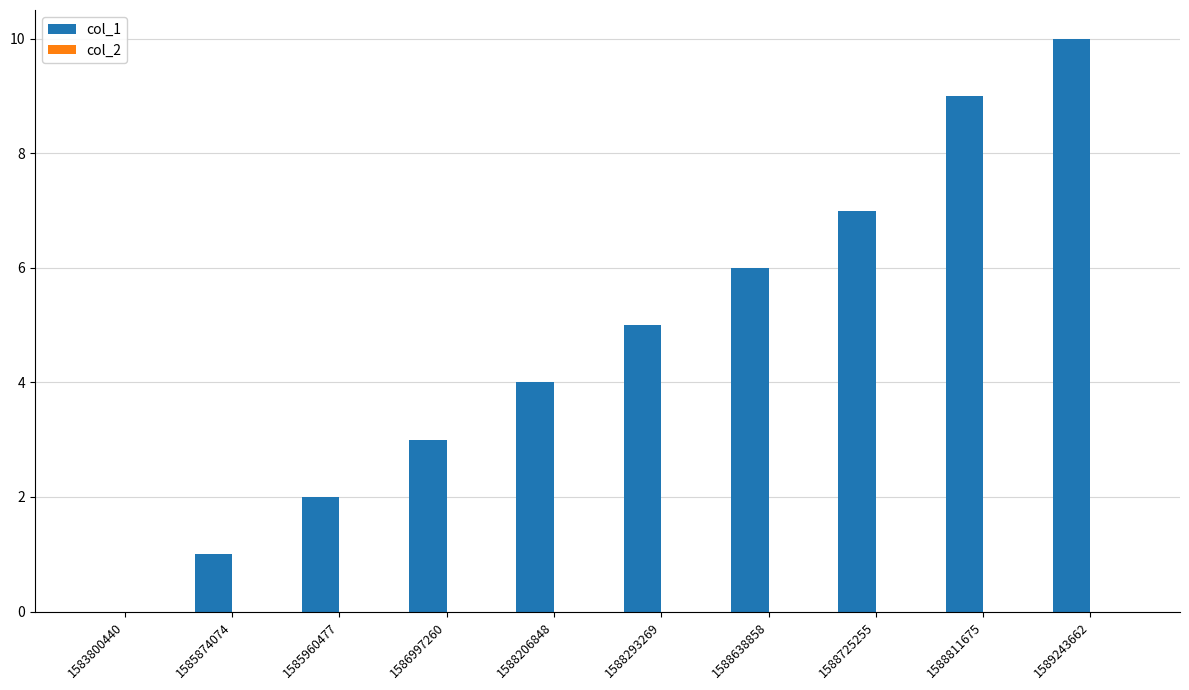

Is it true that the value at 1583800440 is 0?

True